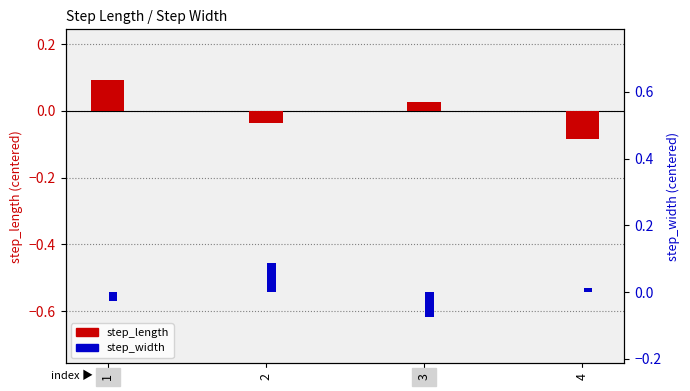

At 2, list the series in order from largest to smallest.

step_width, step_length